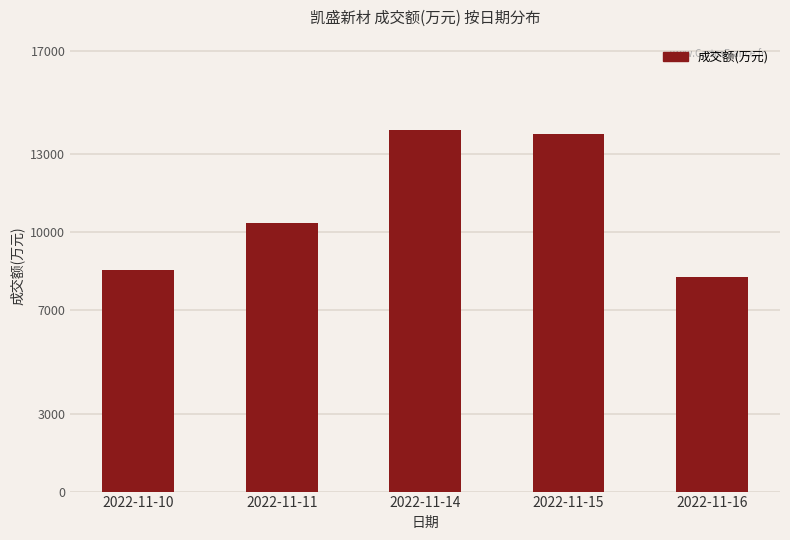

What is the minimum value shown in the chart?

8288